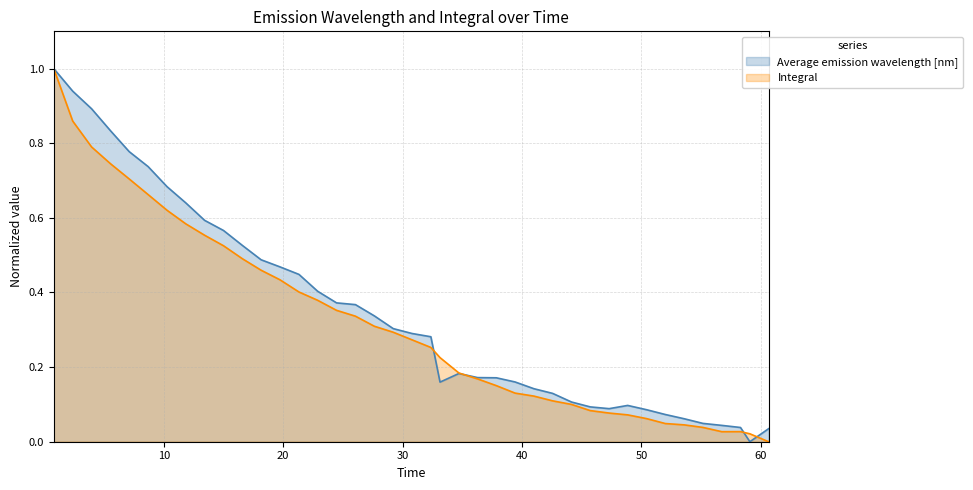

Reading right to left, extract all data points from this chart.

Average emission wavelength [nm]: 0.0	0.0	0.0	0.0	0.0	0.1	0.1	0.1	0.1	0.1	0.1	0.1	0.1	0.1	0.2	0.2	0.2	0.2	0.2	0.3	0.3	0.3	0.3	0.4	0.4	0.4	0.4	0.5	0.5	0.5	0.6	0.6	0.6	0.7	0.7	0.8	0.8	0.9	0.9	1.0
Integral: 0.0	0.0	0.0	0.0	0.0	0.0	0.0	0.1	0.1	0.1	0.1	0.1	0.1	0.1	0.1	0.2	0.2	0.2	0.2	0.3	0.3	0.3	0.3	0.3	0.4	0.4	0.4	0.4	0.5	0.5	0.5	0.6	0.6	0.6	0.7	0.7	0.7	0.8	0.9	1.0